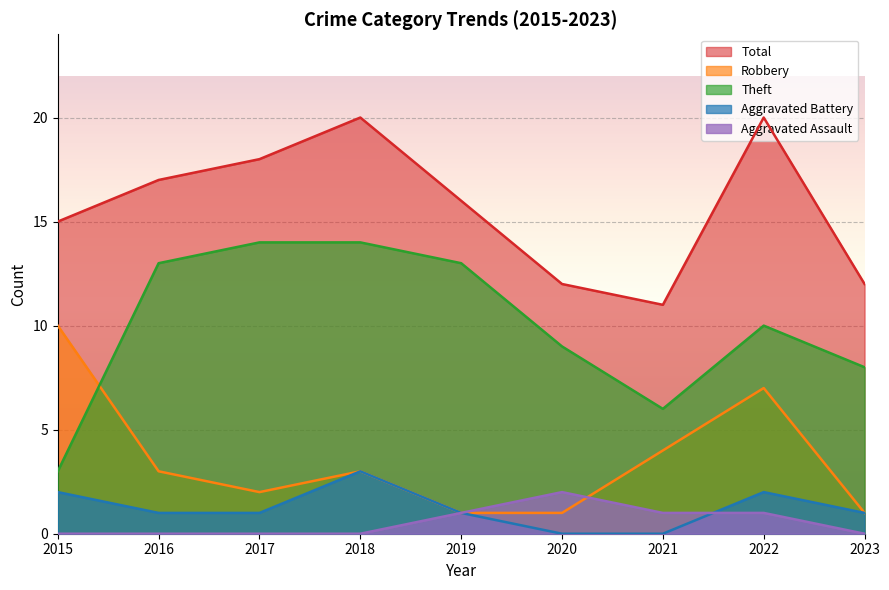

True or false: Aggravated Battery and Theft cross at least once.

False